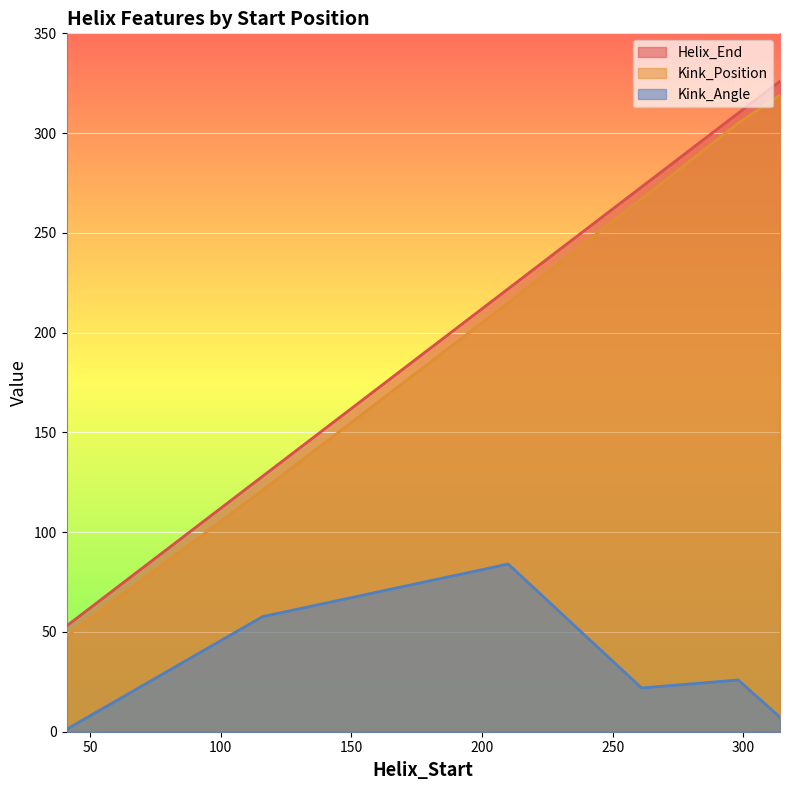

True or false: Kink_Angle and Helix_End cross at least once.

False